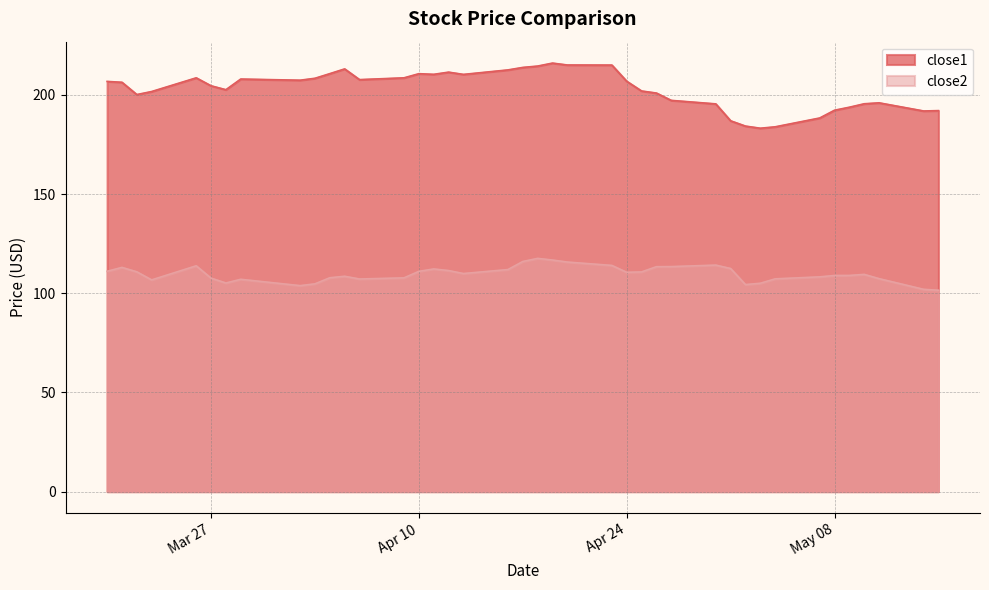

How many values in the close2 series are below 109?

18